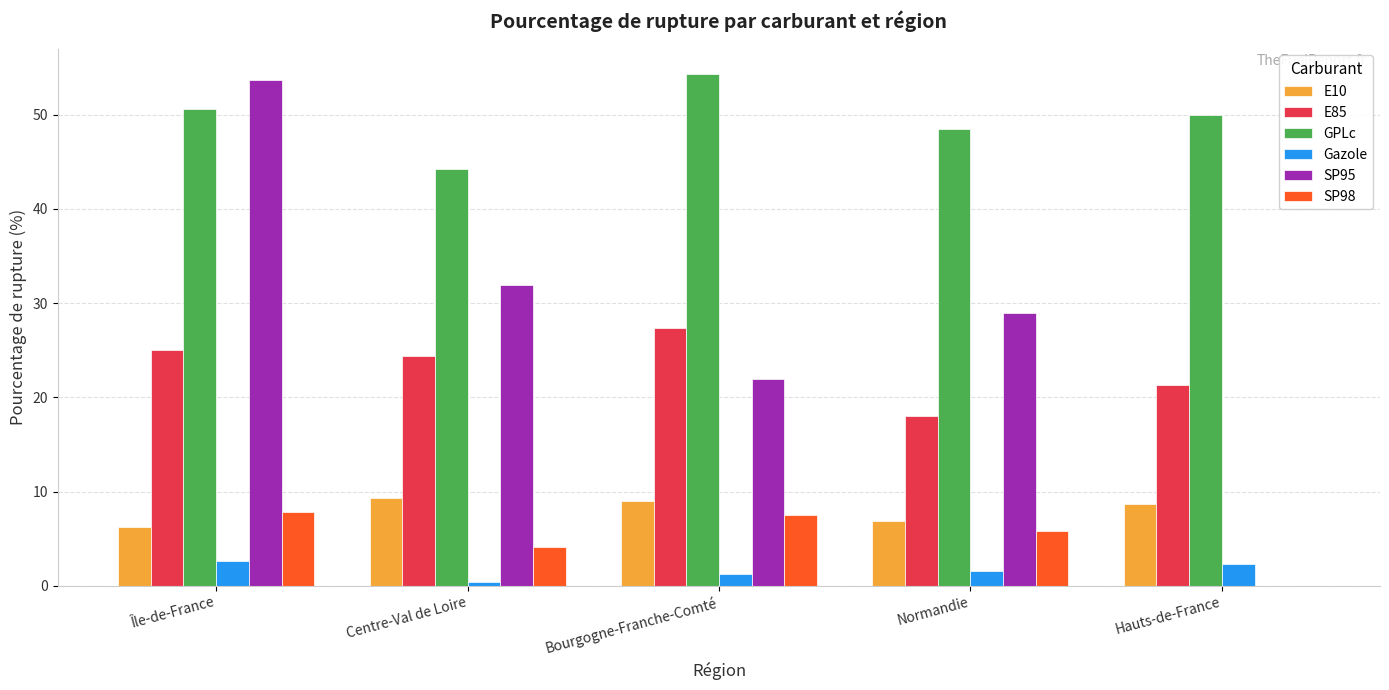

Count the number of categories in the chart.

5